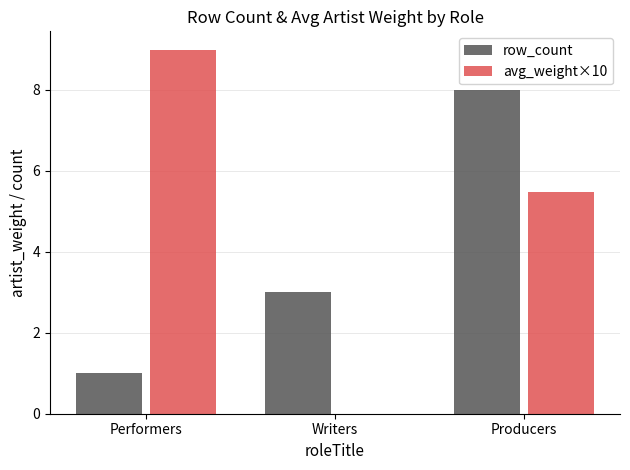

What is the sum of the avg_weight×10 values at Producers and Performers?

14.5